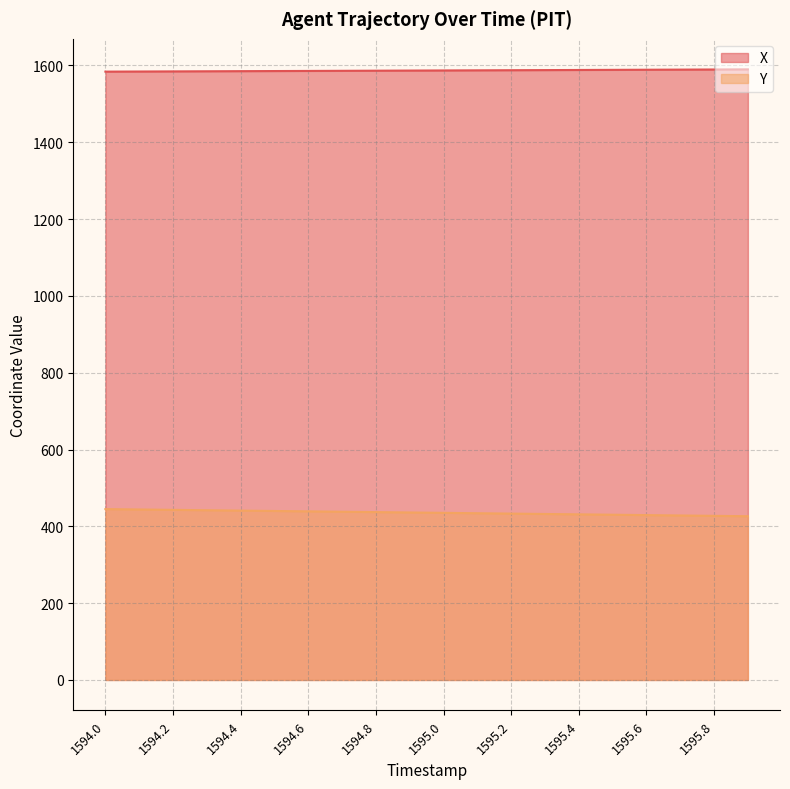

The value of Y at 1594.8 is 437.0. True or false?

True